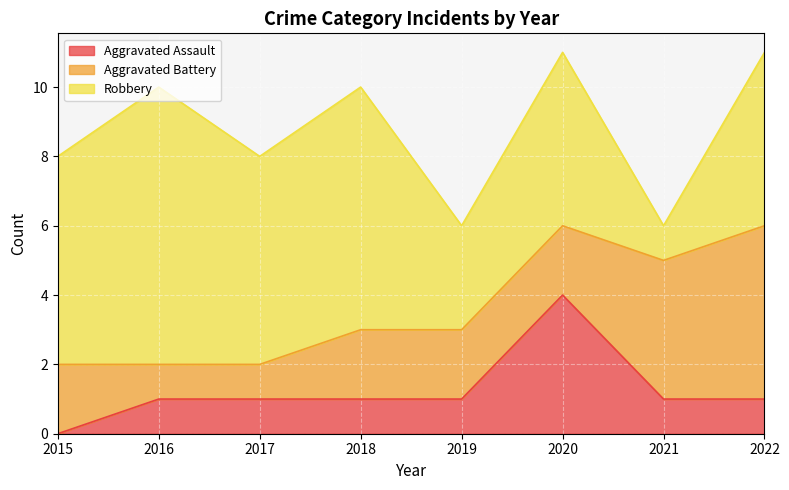

What is the value of the Aggravated Assault point at the 7th from the left?

1